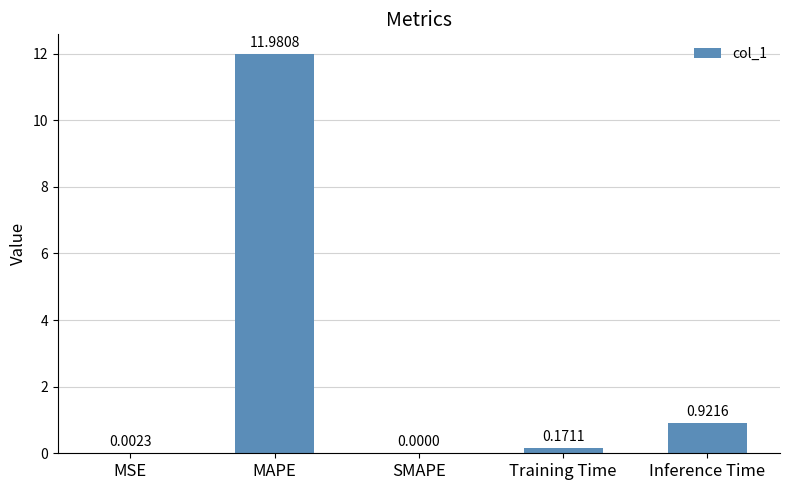

What is the sum of the values at MAPE and Inference Time?

12.9